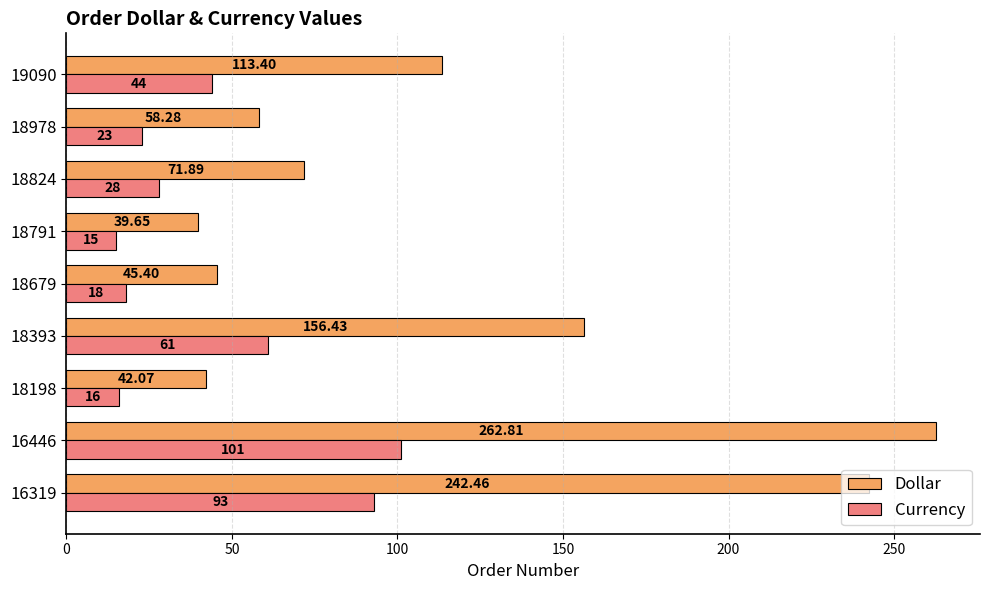

Which category has the lowest value in the Dollar series?

18791